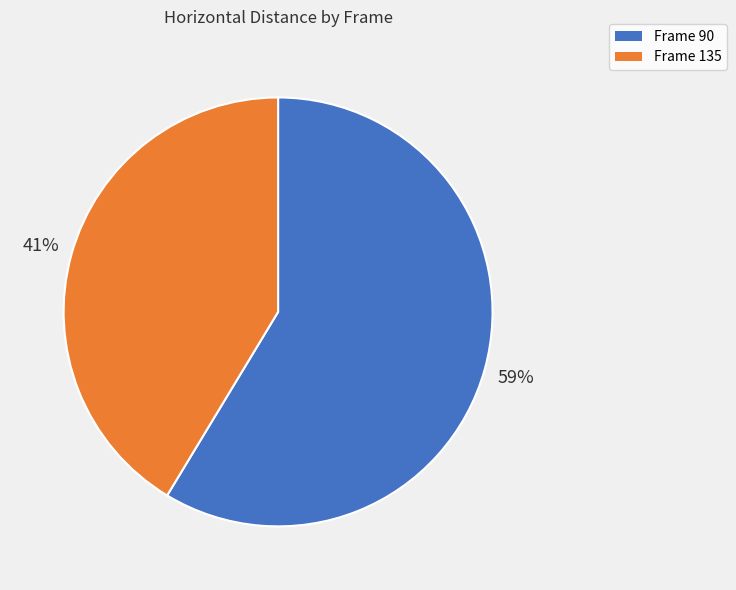

To the nearest percent, what is the average slice percentage?

50%